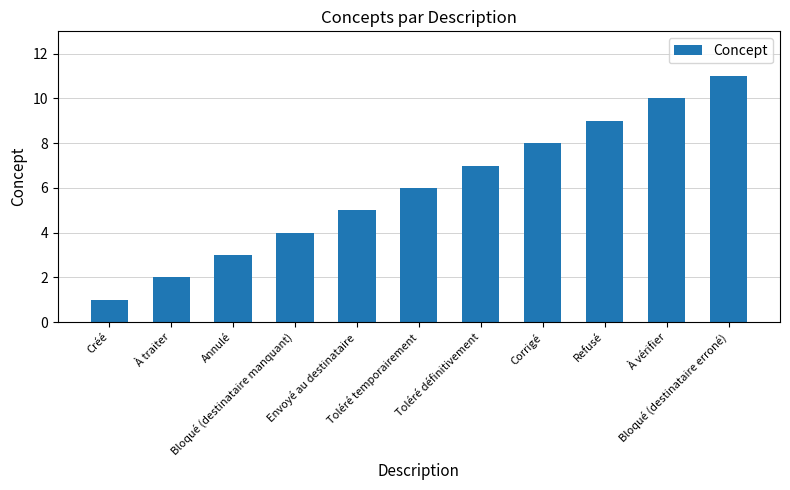

What is the label of the 2nd bar from the right?

À vérifier